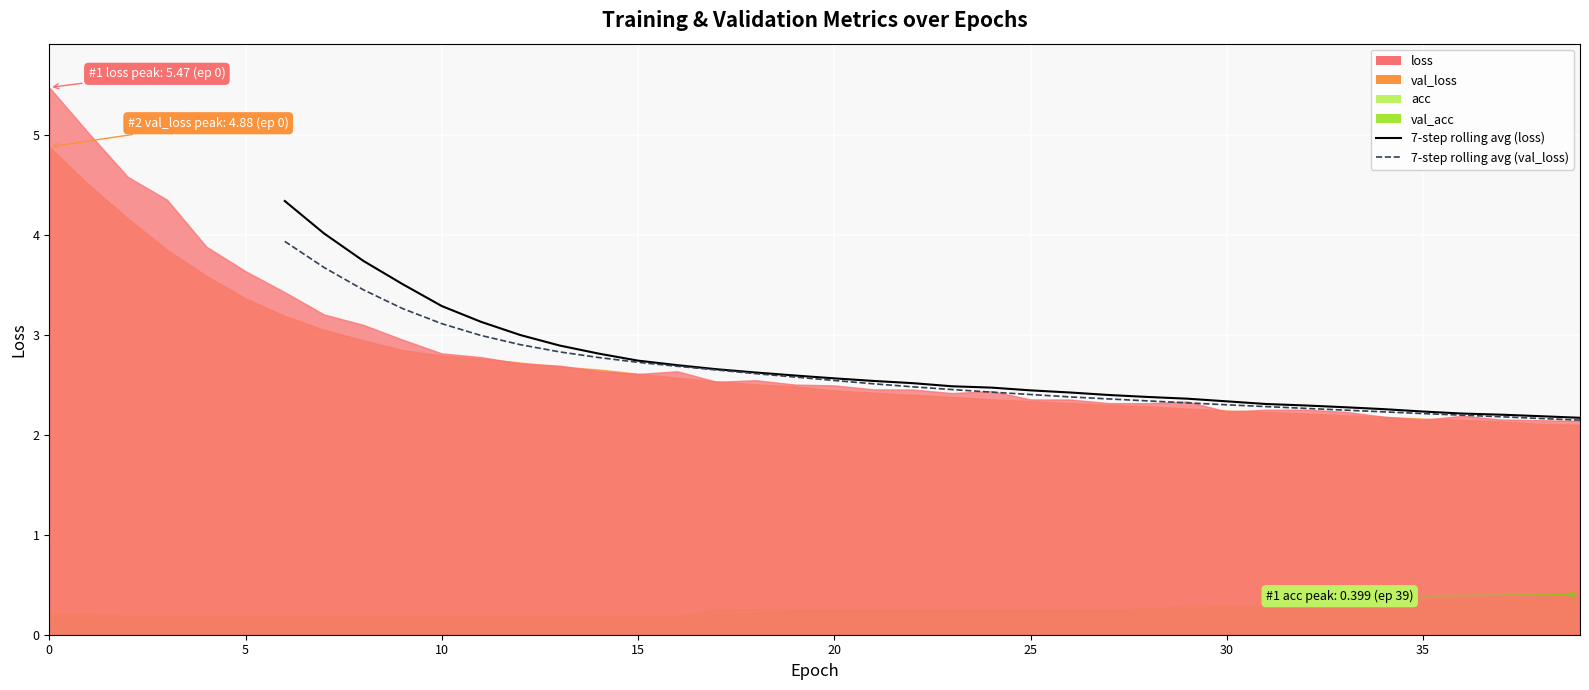

True or false: 7-step rolling avg (loss) has a value of 0.5 at 35.

False